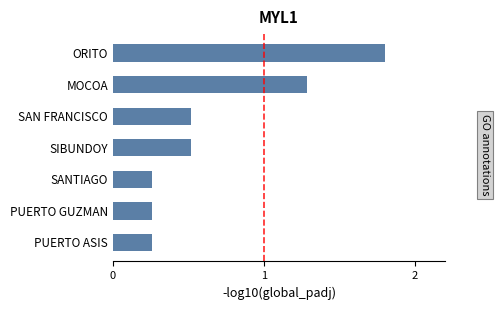

Are the bars horizontal?

Yes